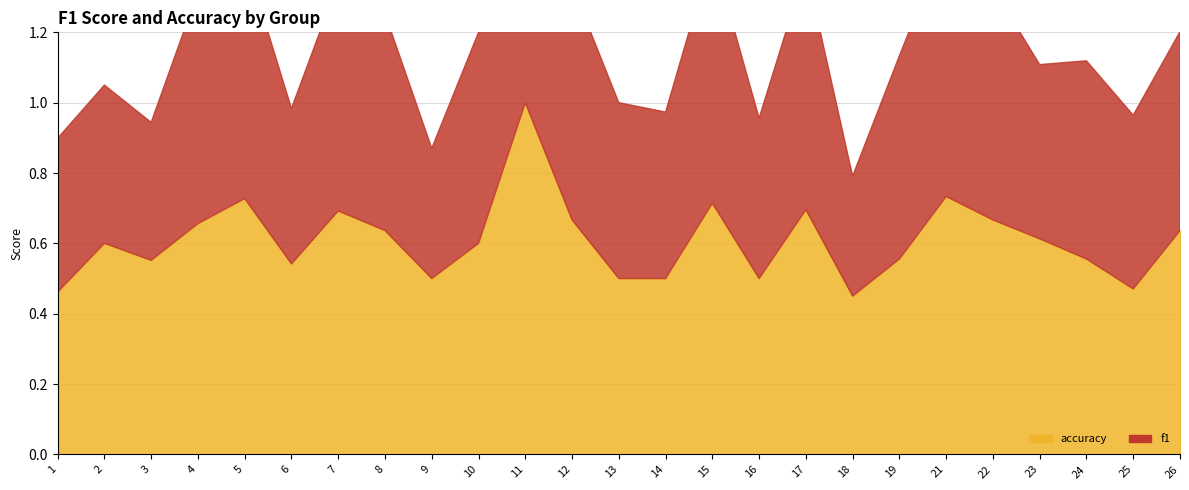

At 18, list the series in order from smallest to largest.

f1, accuracy